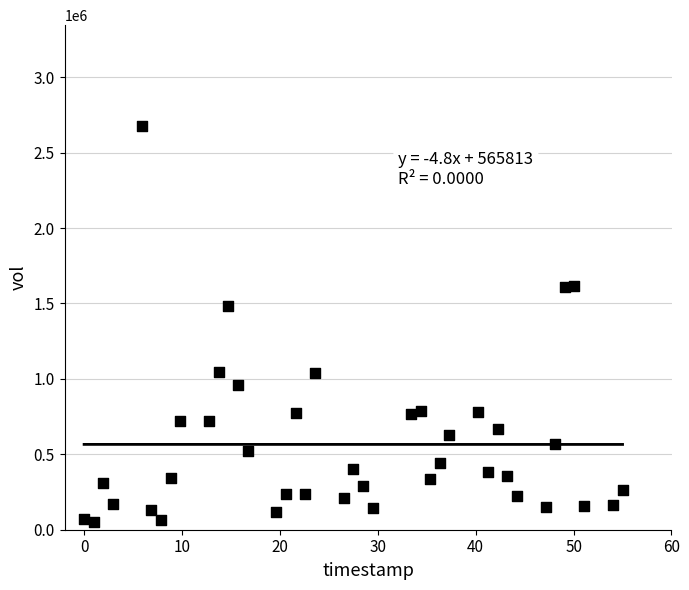

What Y value in the scatter plot is closest to 1363518?

1480636